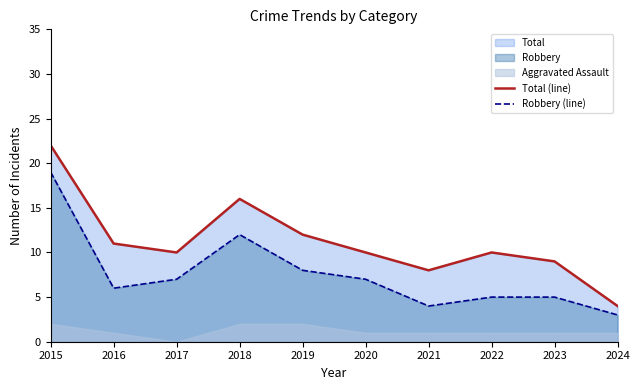

What is the difference between the maximum and minimum values in the Robbery (line) series?

16